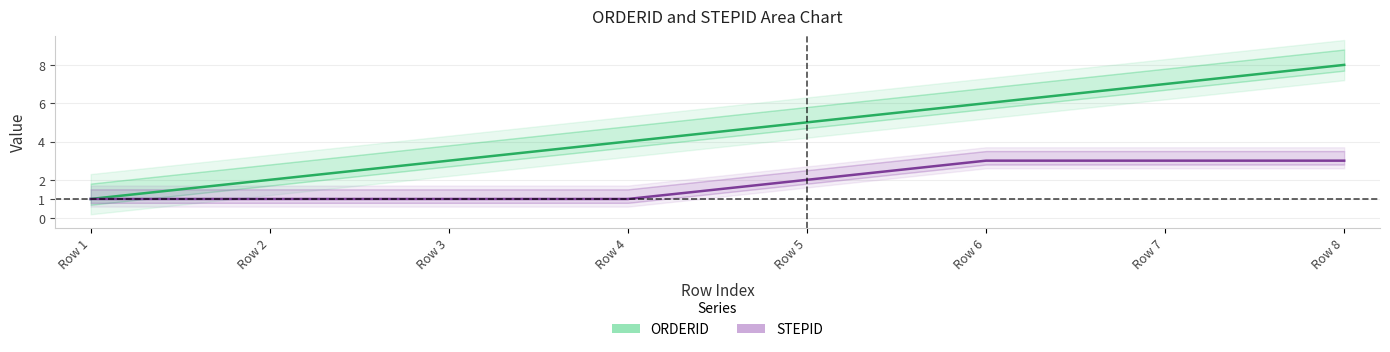

At which category is the sum across all series the highest?

Row 8